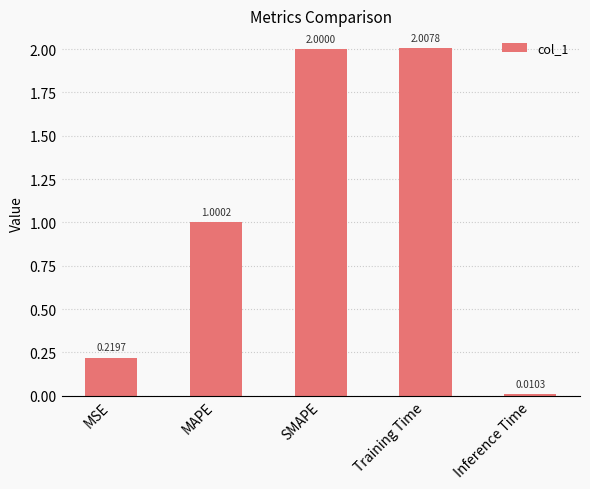

Which label corresponds to the smallest value in the chart?

Inference Time